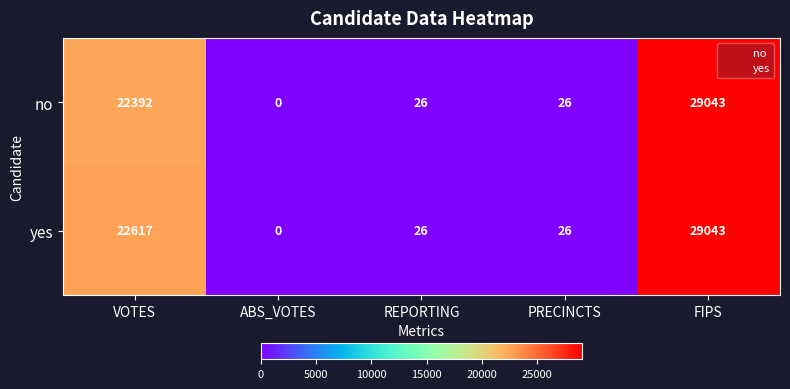

Reading right to left, transcribe all the data shown in this chart.

no: 29043	26	26	0	22392
yes: 29043	26	26	0	22617